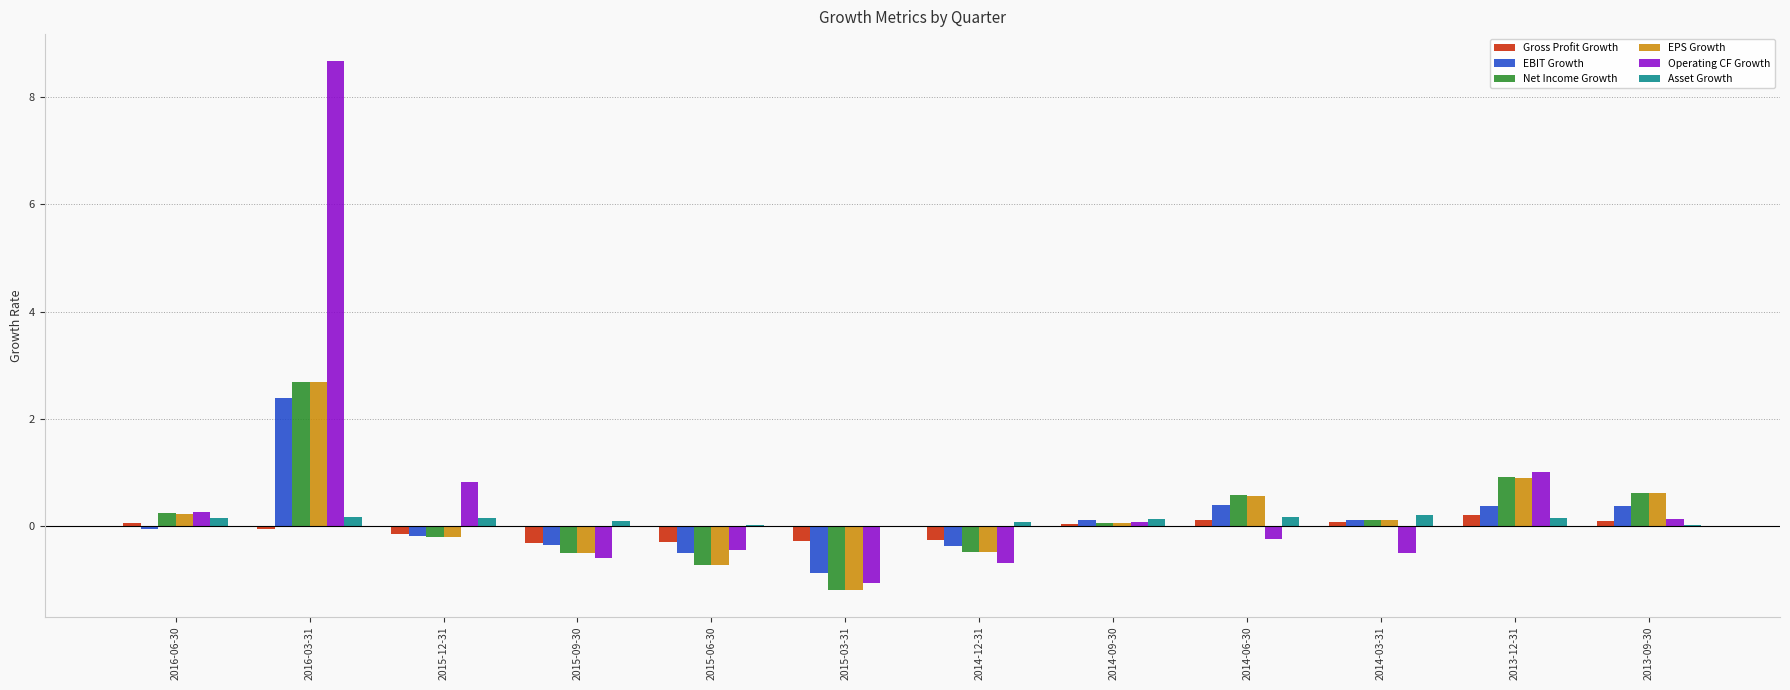

What is the approximate value of Asset Growth at 2014-06-30?

0.2